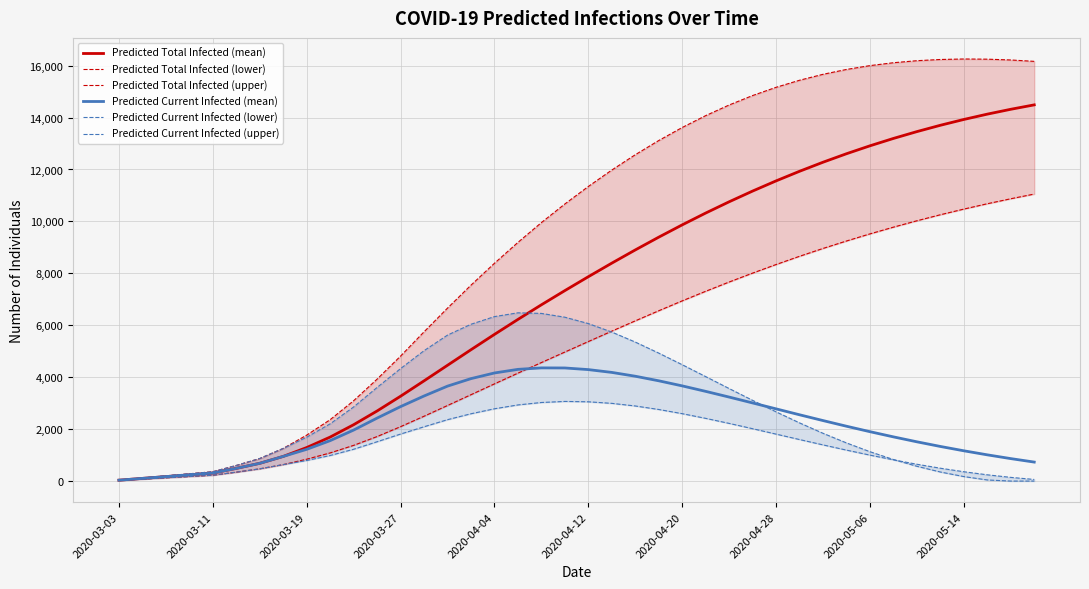

What is the highest value of the Predicted Current Infected (mean) series?

4359